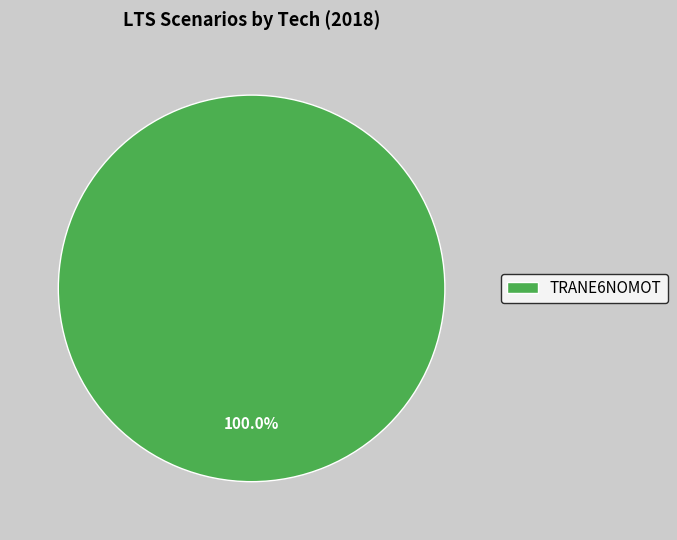

Rank the categories by value from lowest to highest.

TRANE6NOMOT